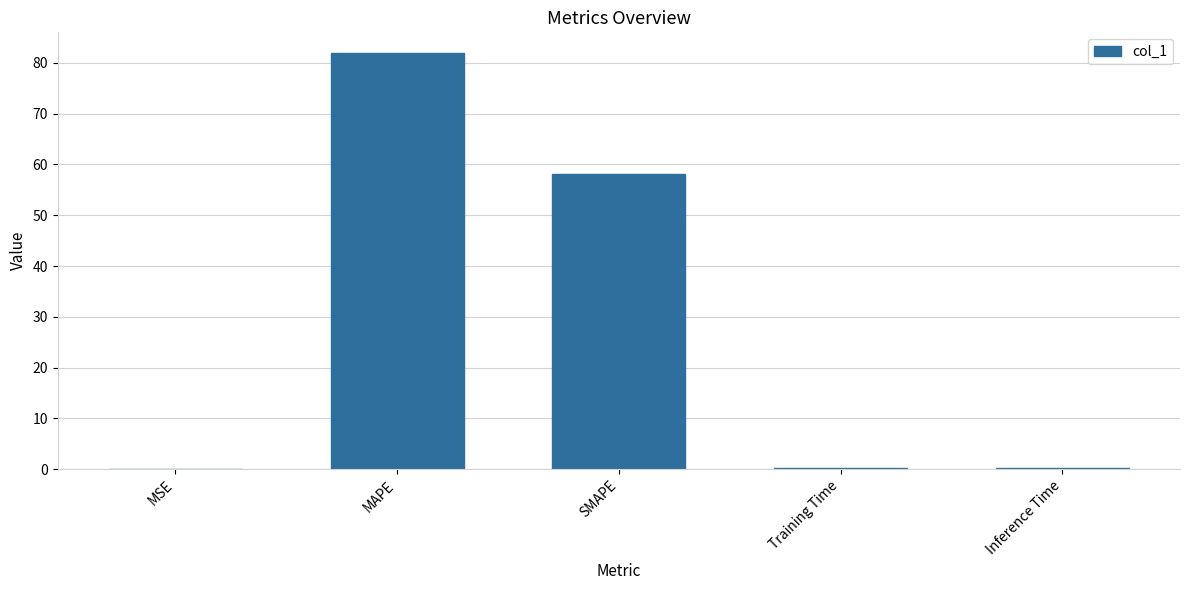

Which has a higher value, Inference Time or MAPE?

MAPE